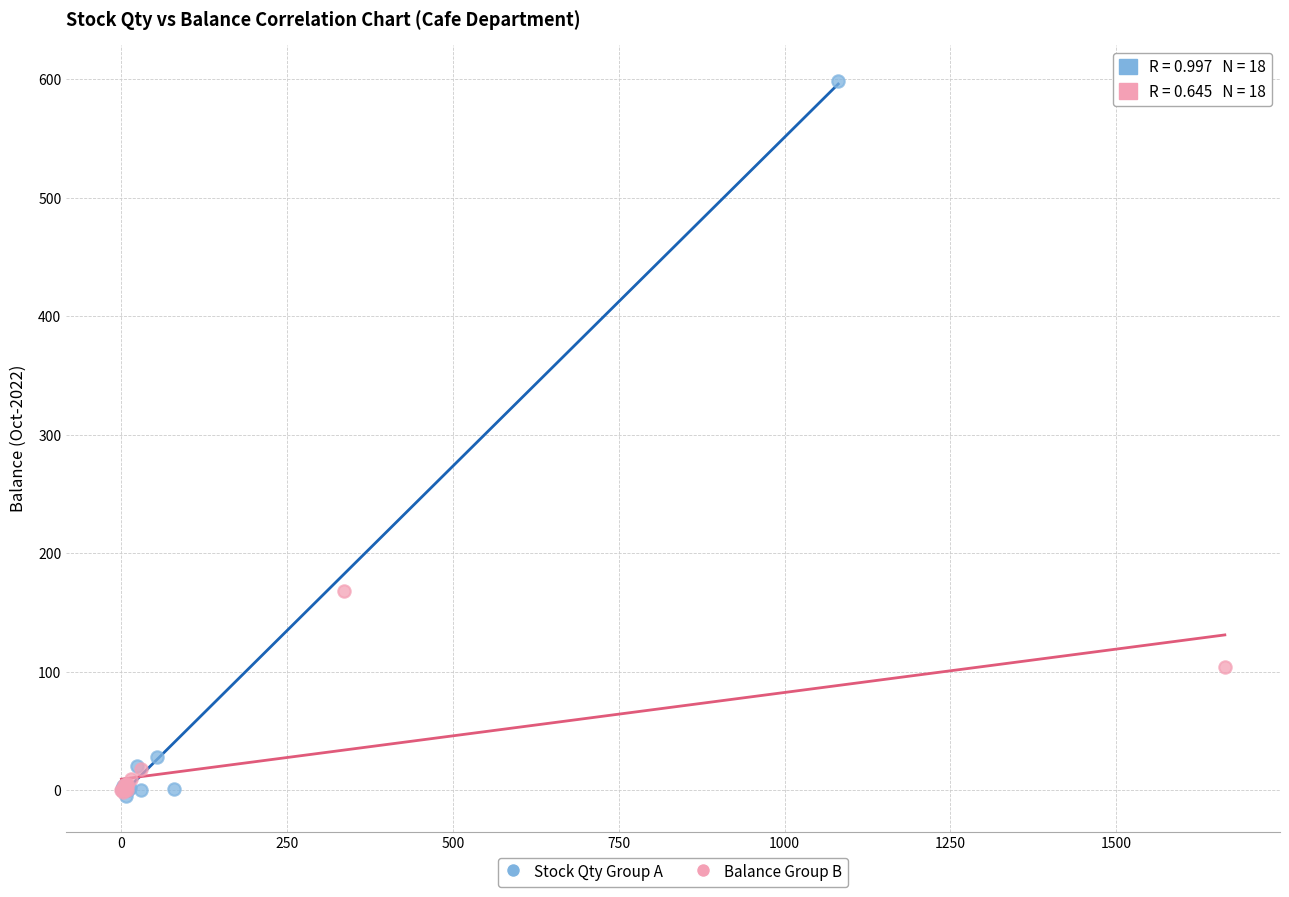

Which series has the widest spread of Y values?

Stock Qty Group A